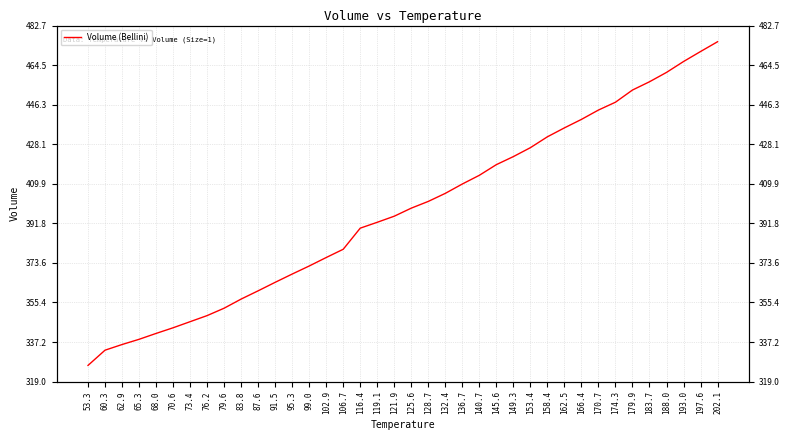

What is the minimum value shown in the chart?

326.4